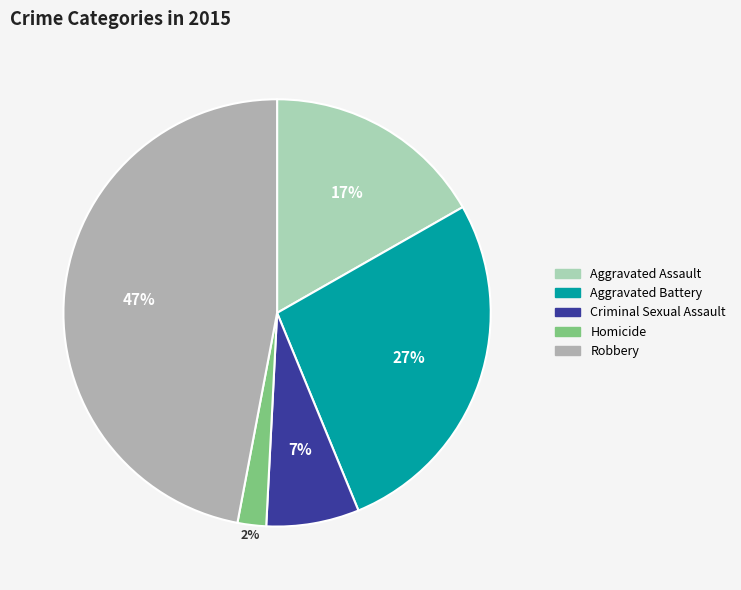

How many slices are in this pie chart?

5